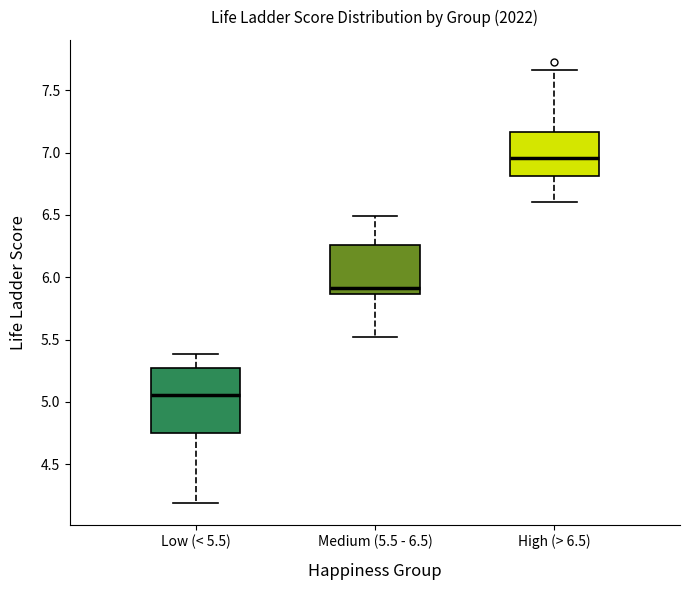

Which box's median line is the lowest?

Low (< 5.5)